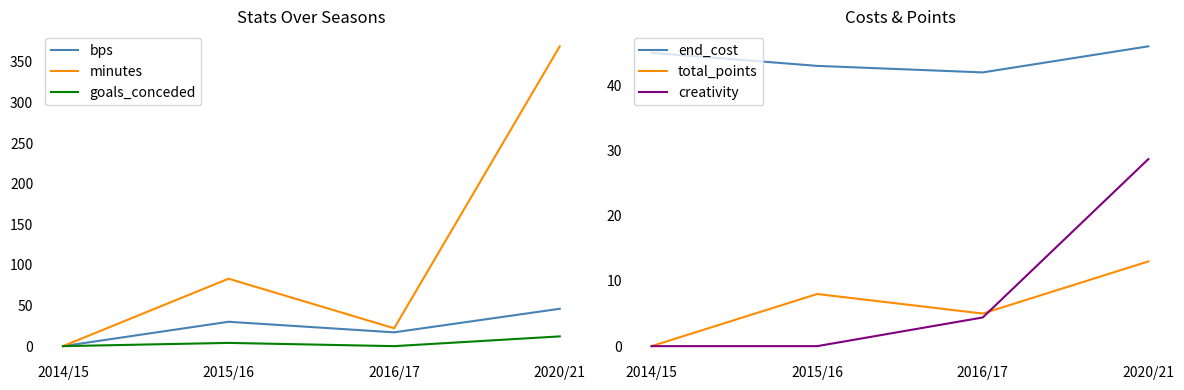

What is the sum of all bps values?

93